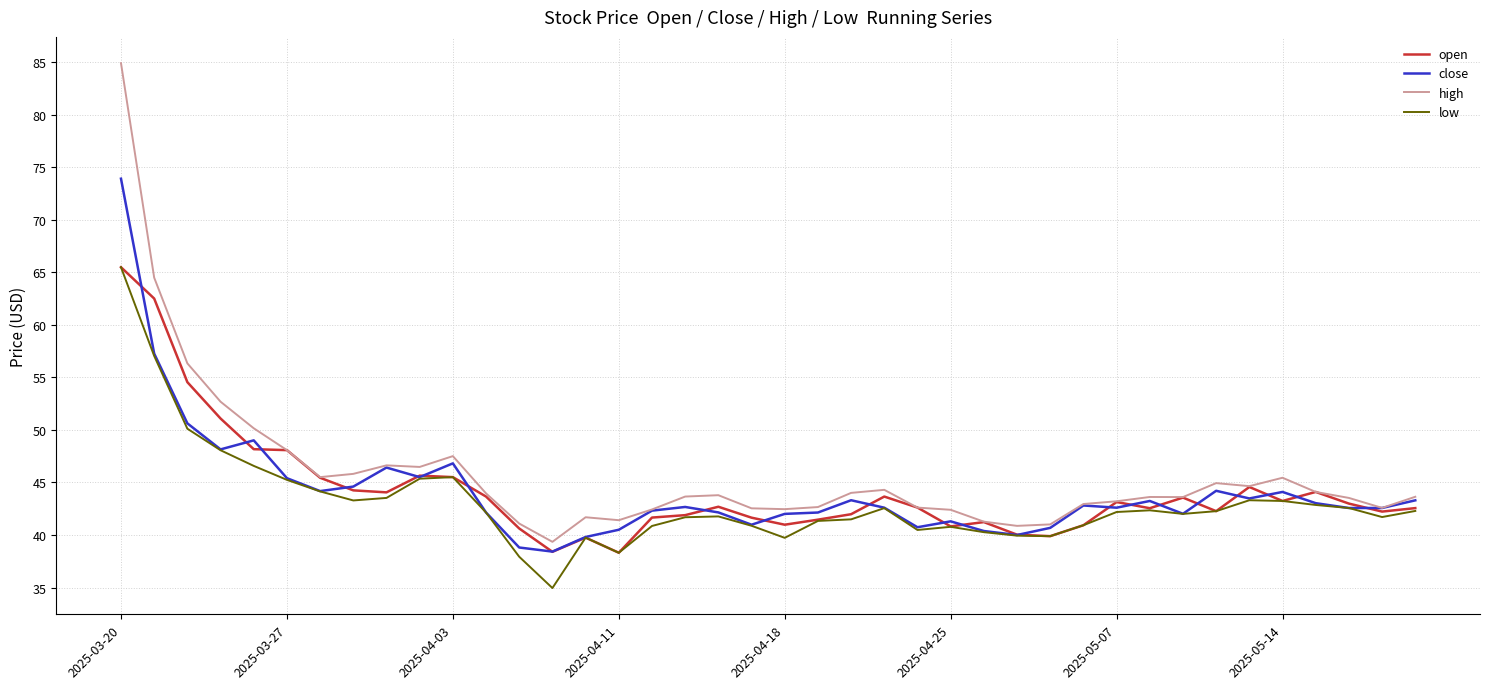

What is the greatest value displayed?

84.9